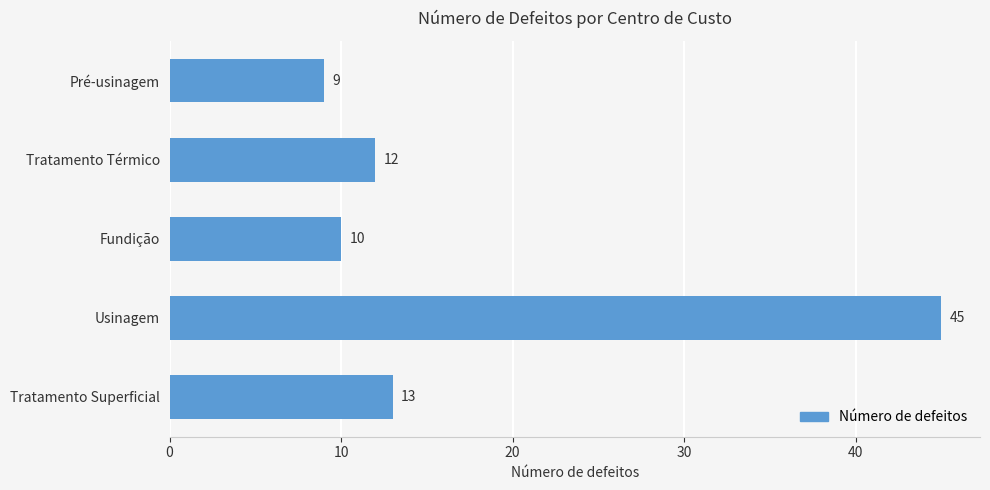

Between Pré-usinagem and Tratamento Térmico, which is larger?

Tratamento Térmico